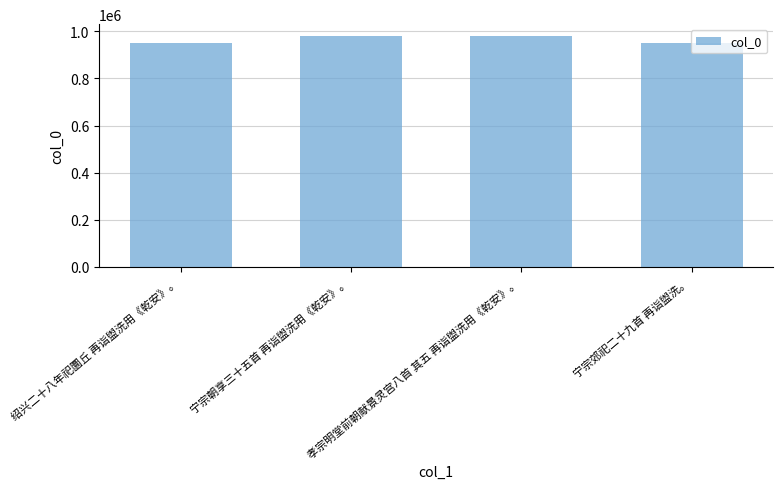

Is it true that the value at 绍兴二十八年祀圜丘 再诣盥洗用《乾安》。 is 259534?

False